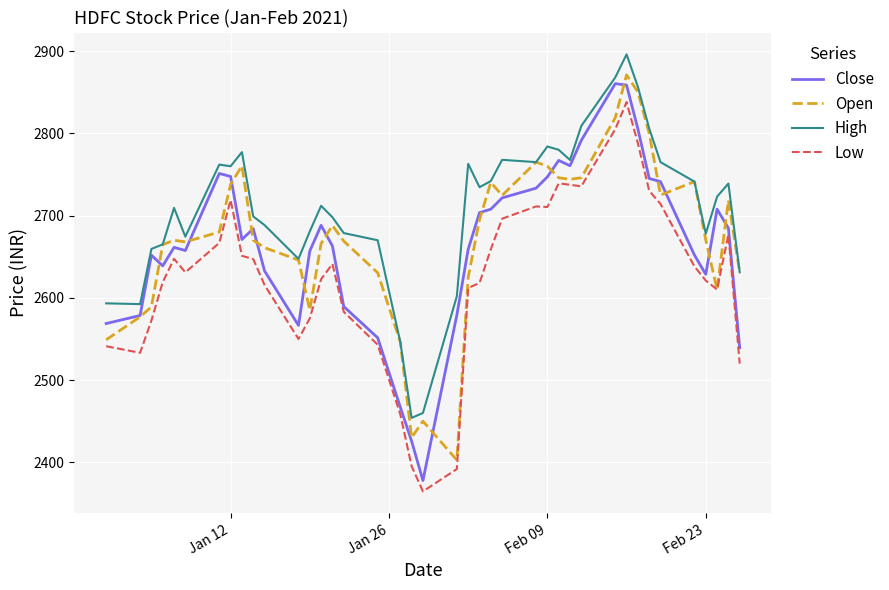

Which series has the largest total across all categories?

High